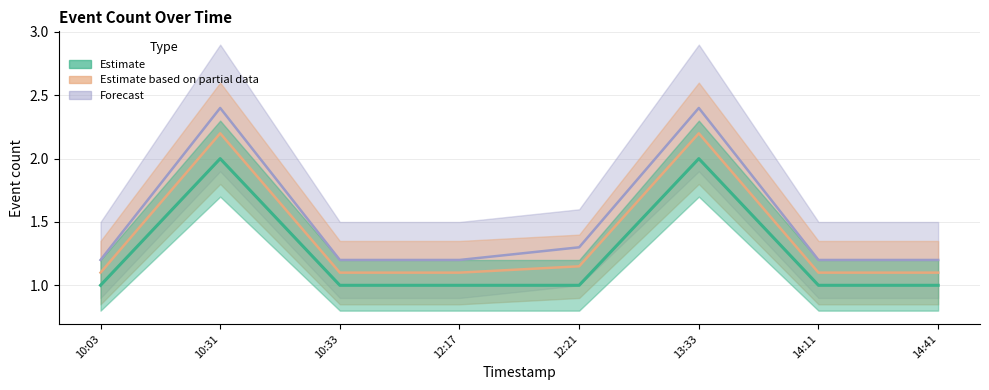

True or false: Estimate based on partial data has more than 1 points higher than both neighbors.

True